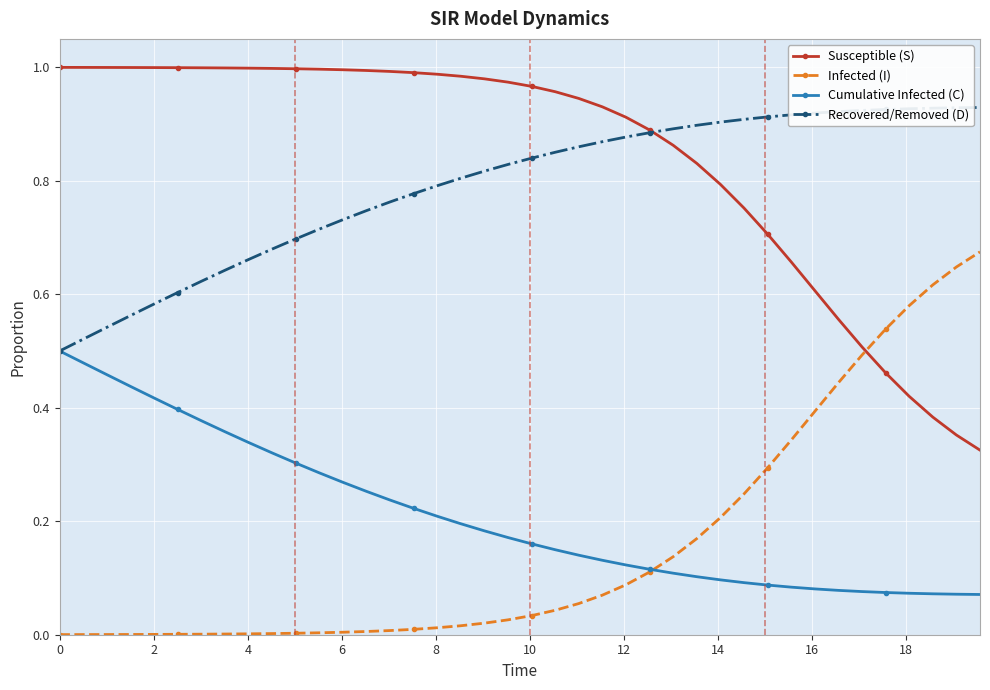

Rank the series by their maximum value, from highest to lowest.

Susceptible (S), Recovered/Removed (D), Infected (I), Cumulative Infected (C)